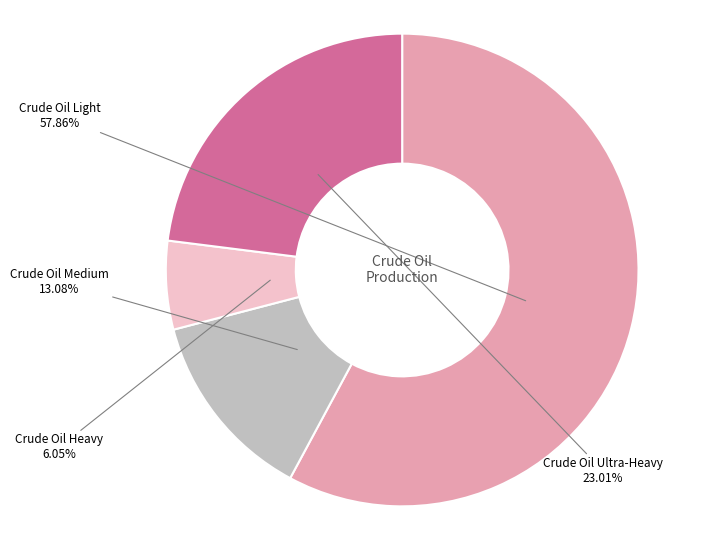

What is the change in value from Crude Oil Light to Crude Oil Ultra-Heavy?

-6567122.8